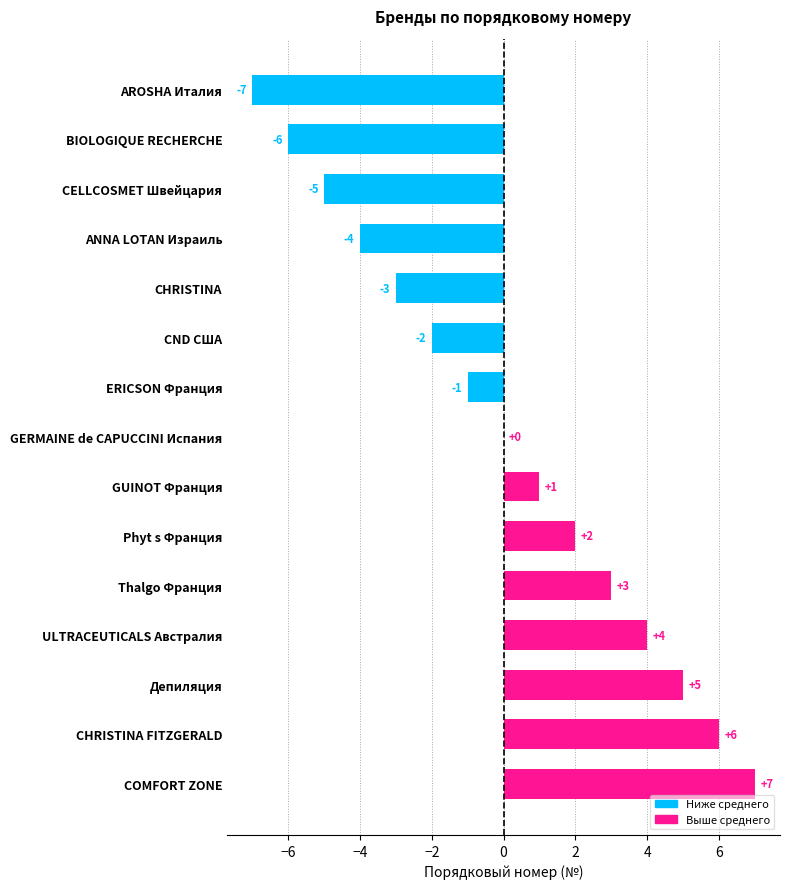

What is the maximum value shown in the chart?

7